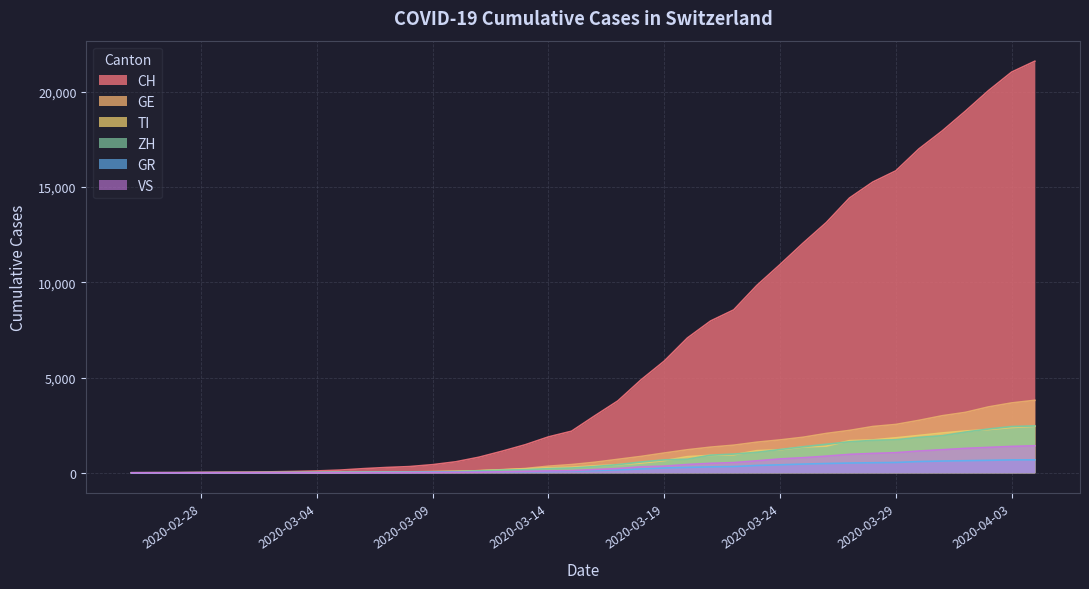

How many data points in ZH are above 326?

19